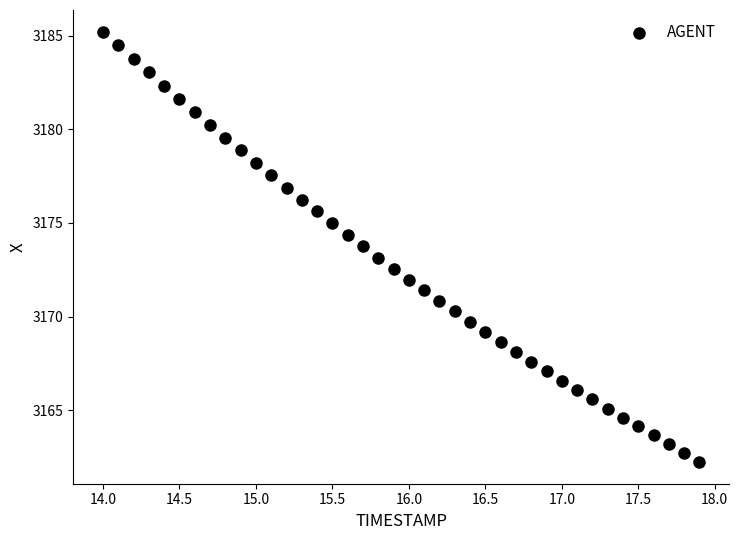

What is the range of X values (max minus min)?

3.9